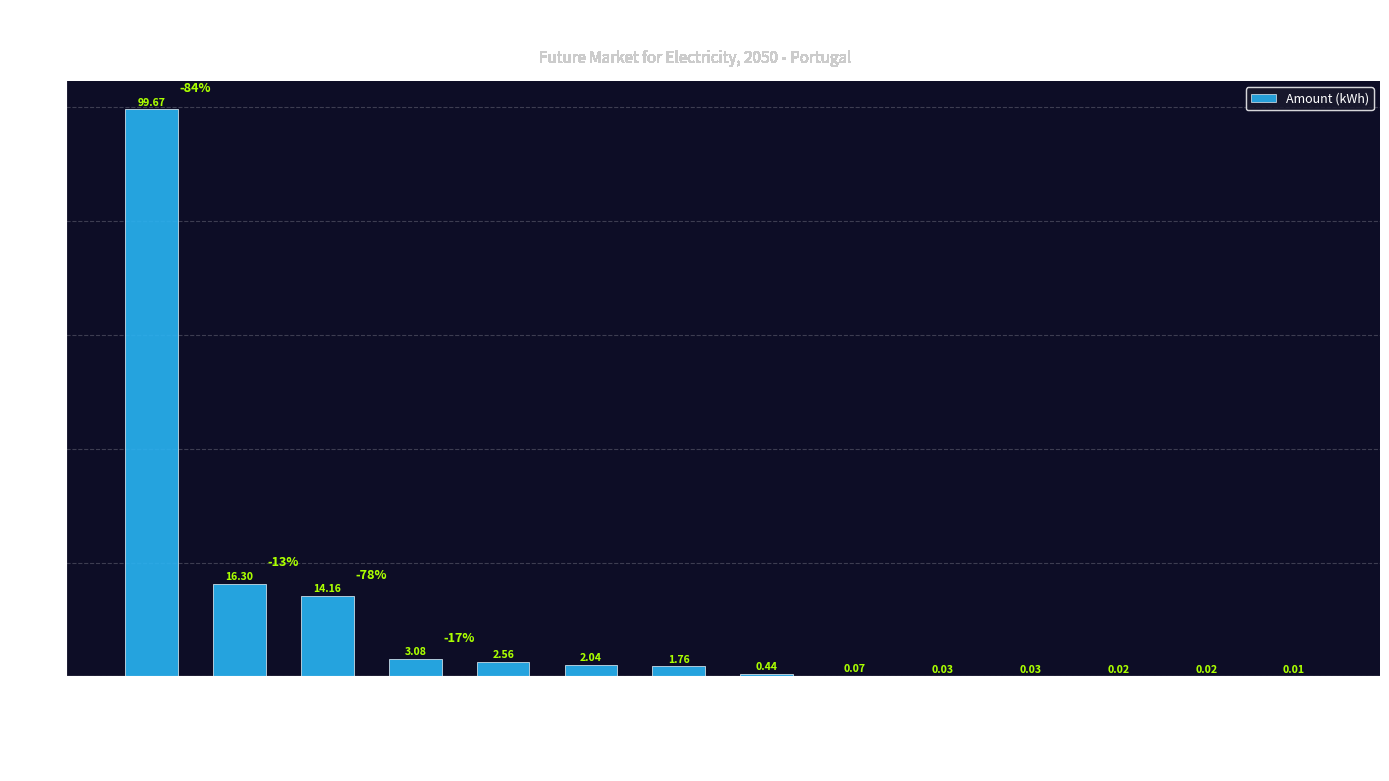

What is the sum of all values?

140.2